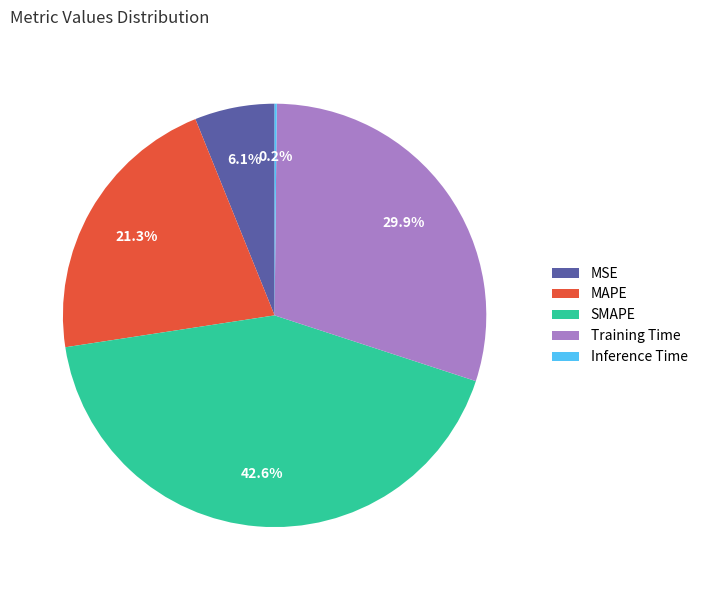

Is there a majority slice in this chart?

No